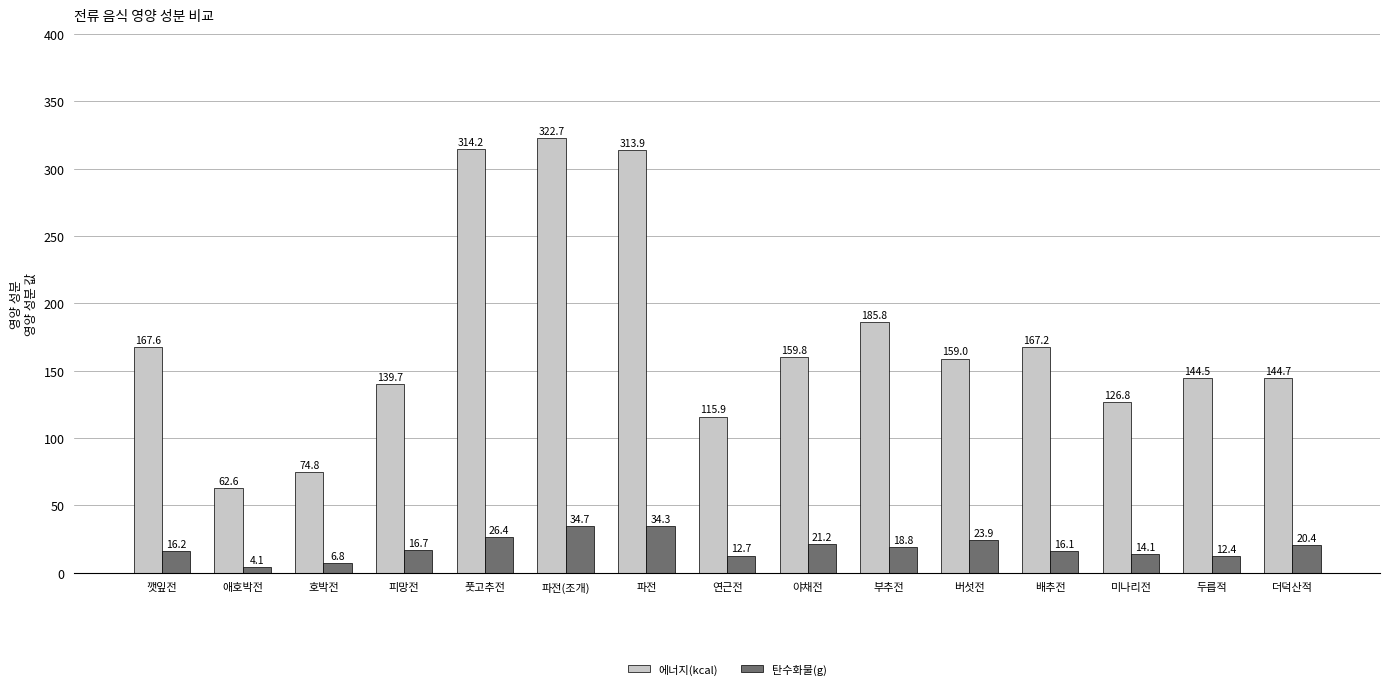

What is the label of the 7th bar from the right?

야채전